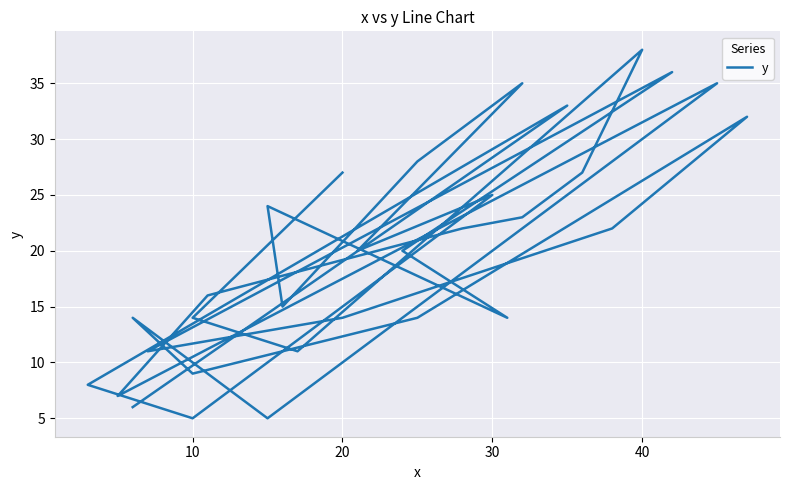

Does the chart display data point markers on the line(s)?

No